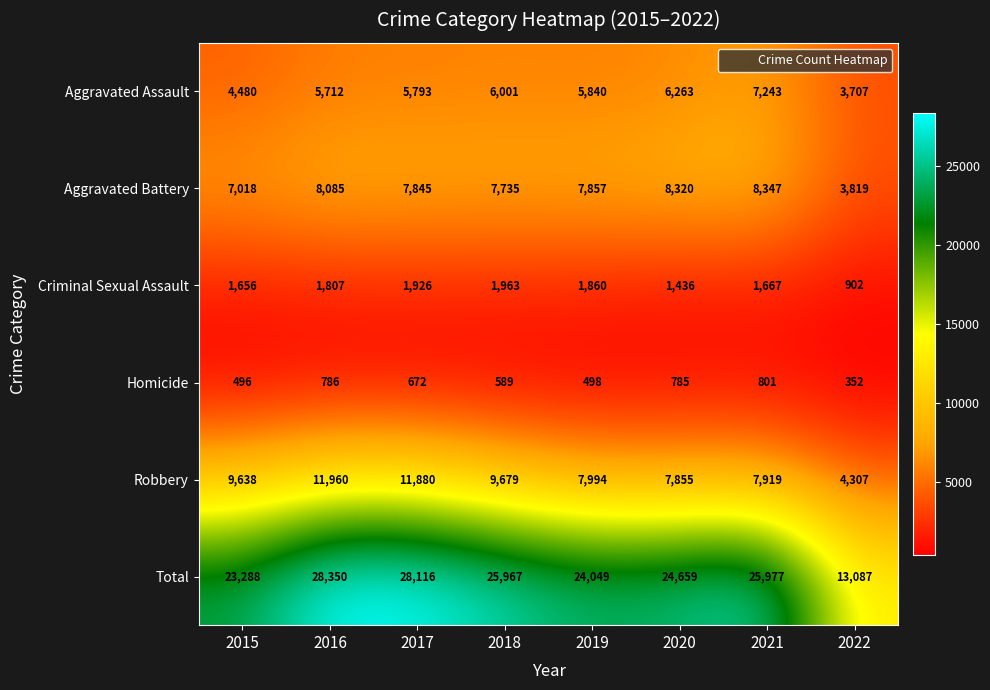

How many categories are shown in the chart?

8